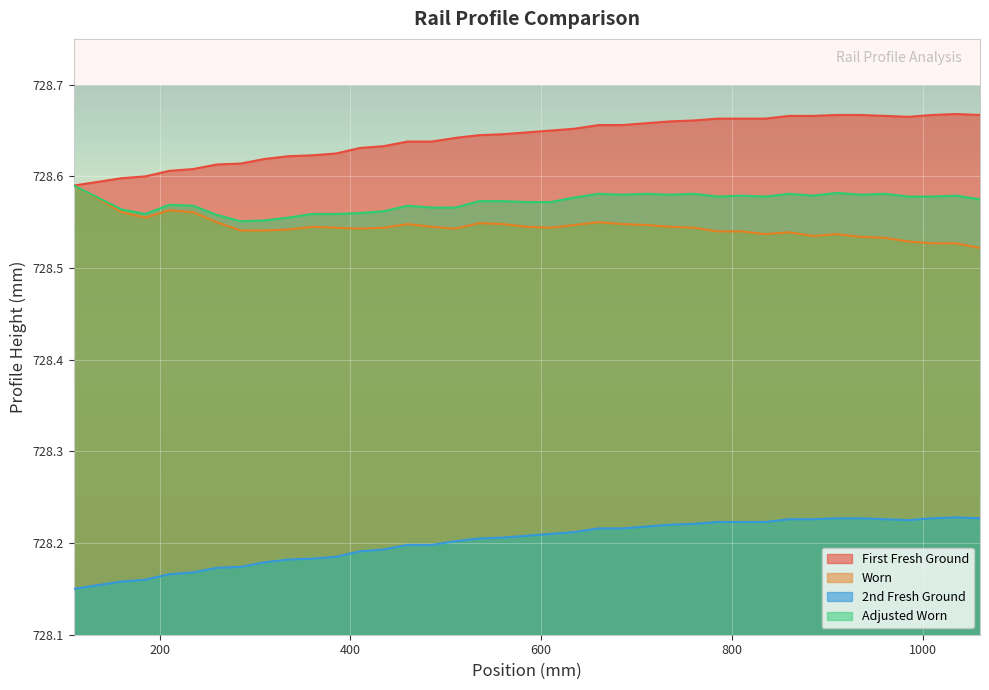

Which series has the largest total across all categories?

First Fresh Ground